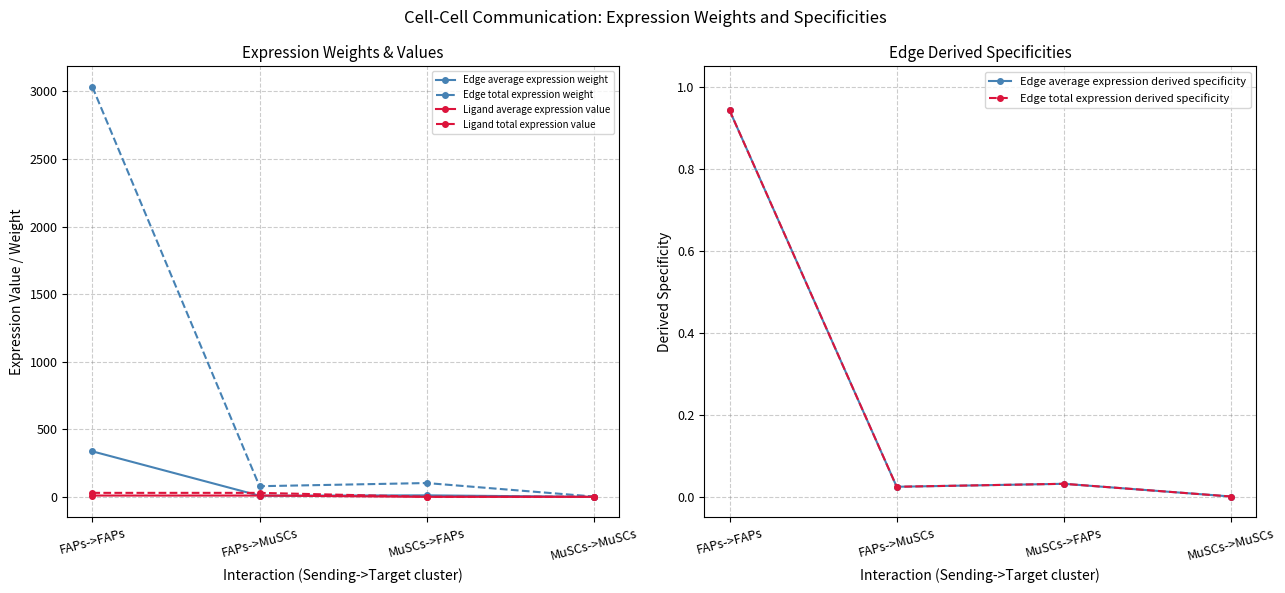

Where is the first local minimum for Edge average expression derived specificity?

FAPs->MuSCs